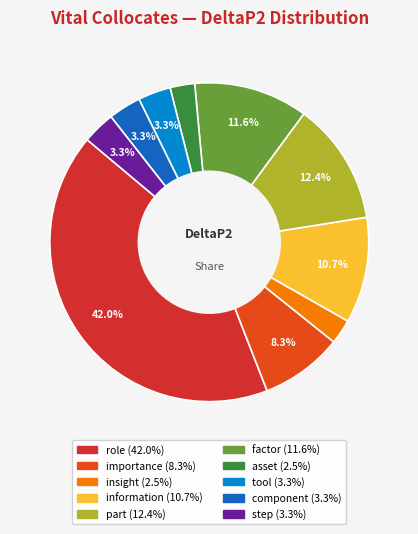

To the nearest percent, what is the combined percentage of factor and tool?

15%